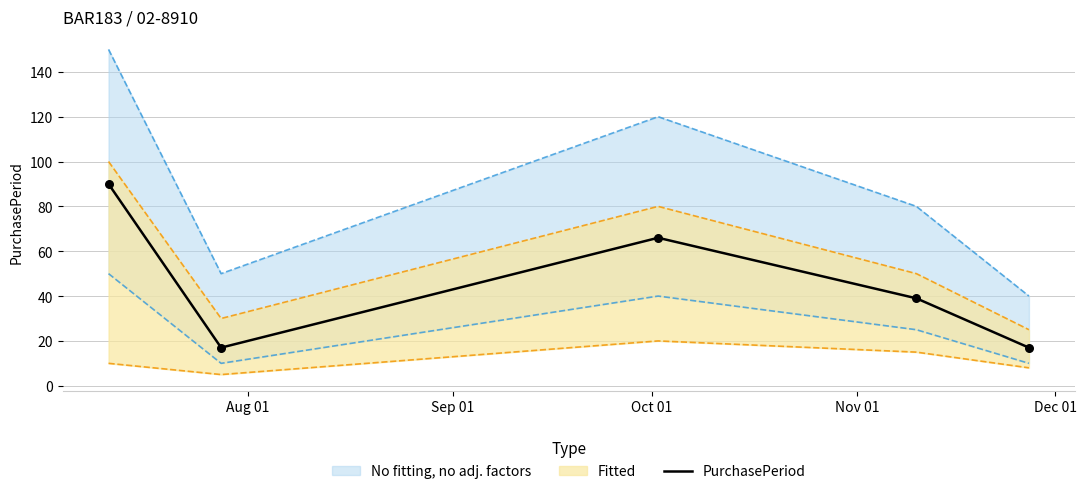

What is the minimum value for PurchasePeriod?

17